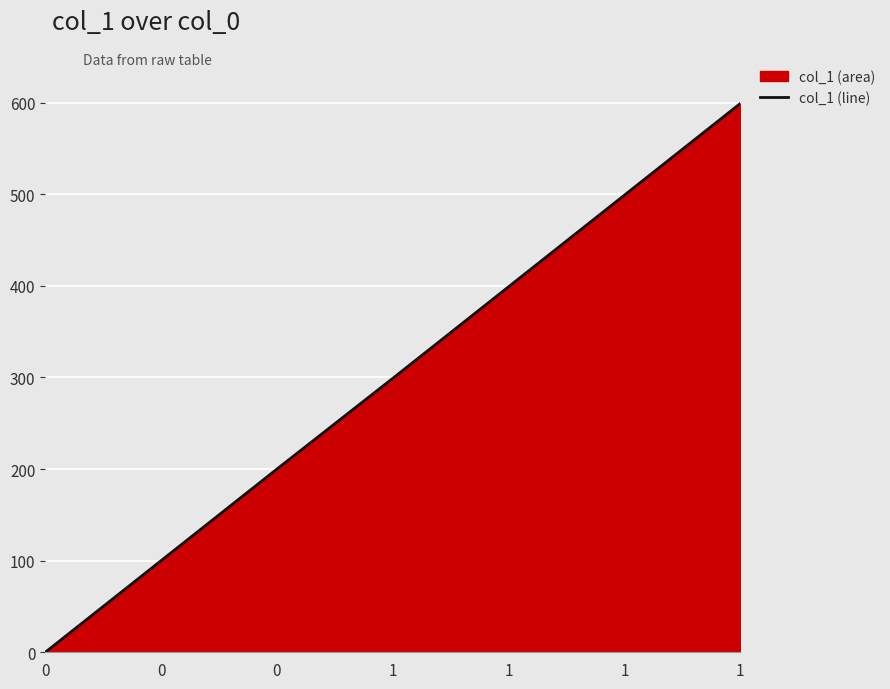

The chart shows a value of 399 at 1. True or false?

True